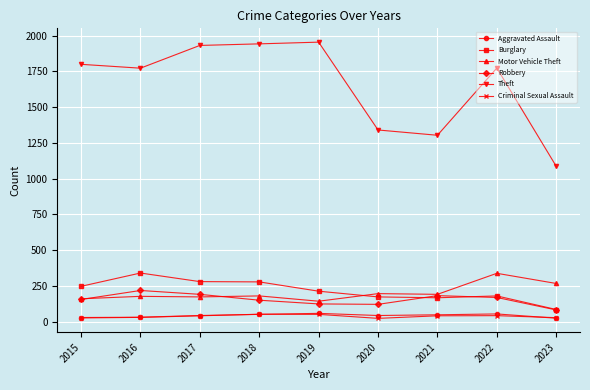

The Robbery series shows 182 at 2021. True or false?

True